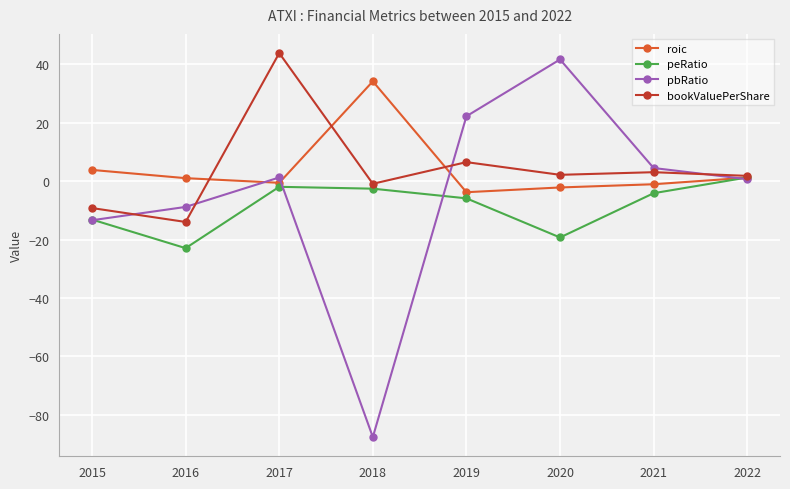

Rank the series at 2021 from highest to lowest value.

pbRatio, bookValuePerShare, roic, peRatio